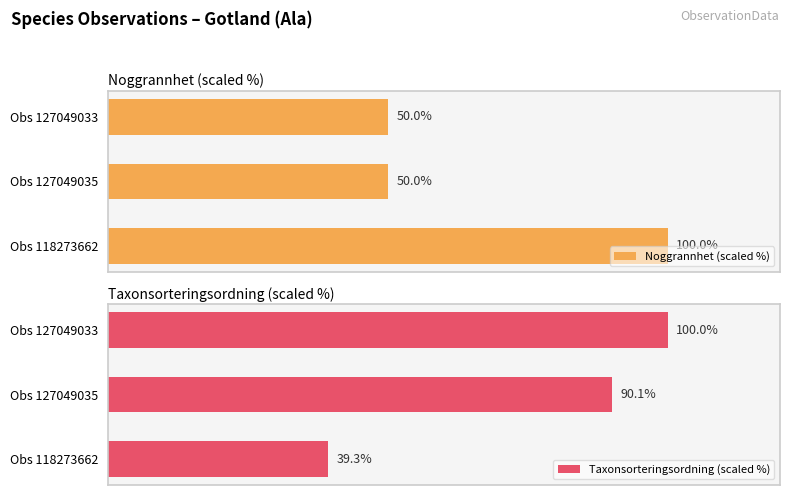

Rank the series by their maximum value, from lowest to highest.

Noggrannhet (scaled %), Taxonsorteringsordning (scaled %)